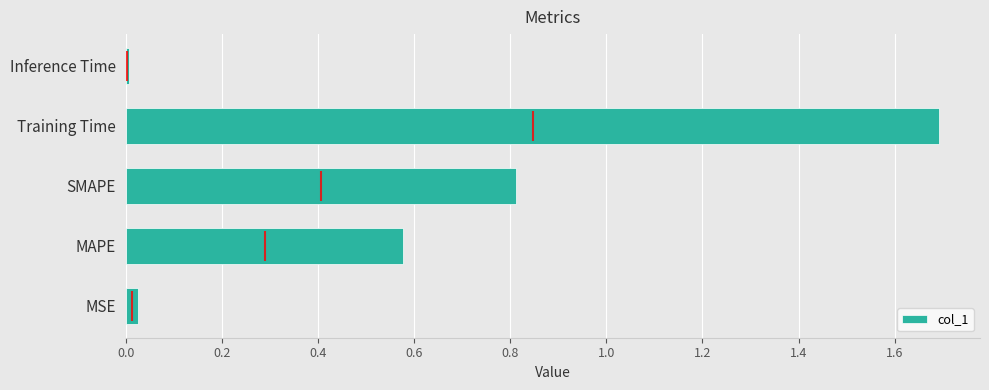

What is the average value?

0.6